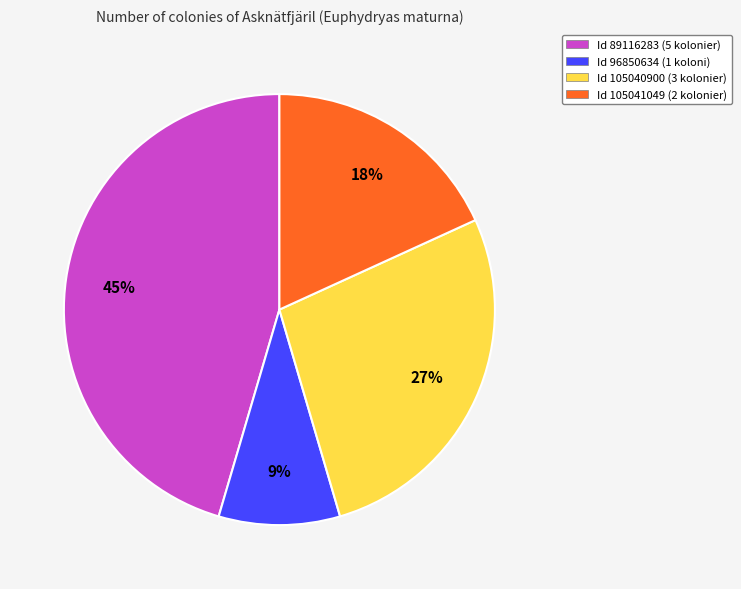

To the nearest percent, what is the average slice percentage?

25%